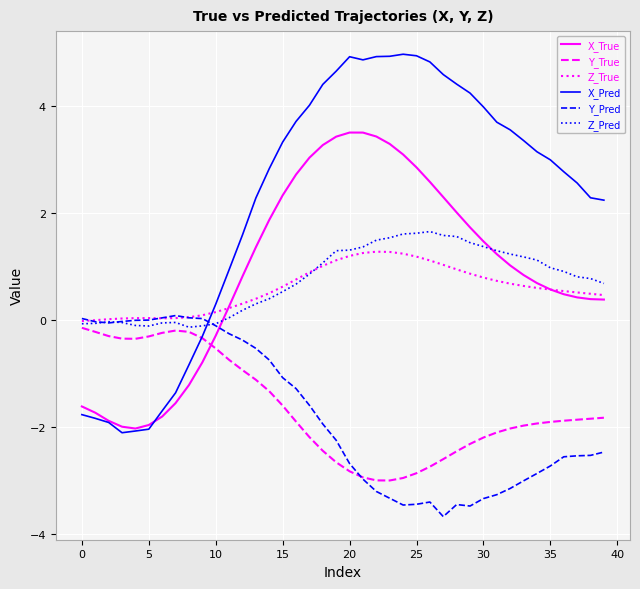

How many intersections are there between Z_True and X_True?

2